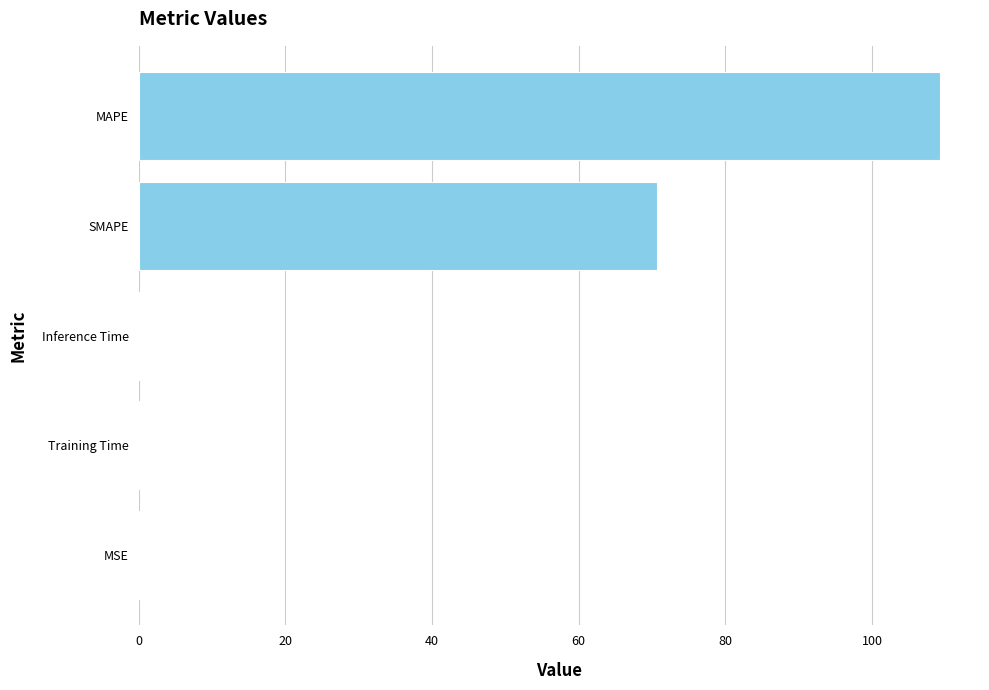

What is the change in value from MAPE to SMAPE?

-38.6